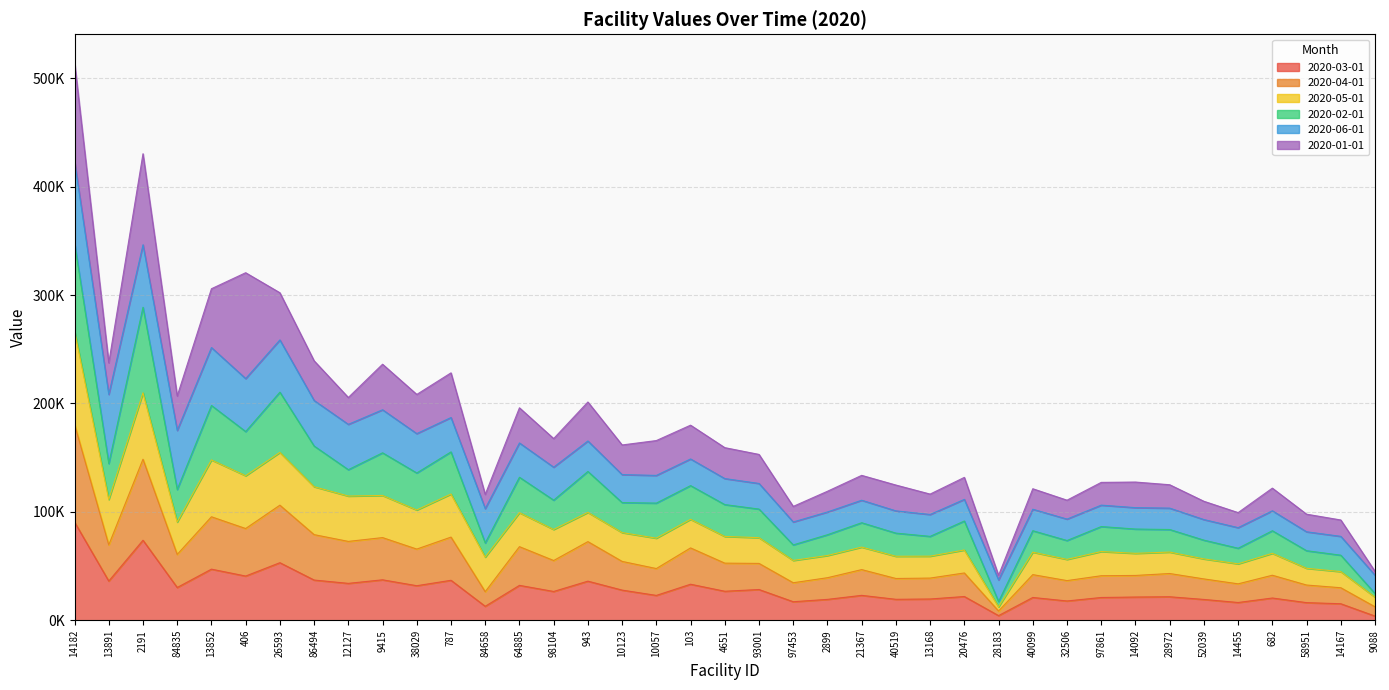

At which category does 2020-03-01 reach its first local peak?

2191